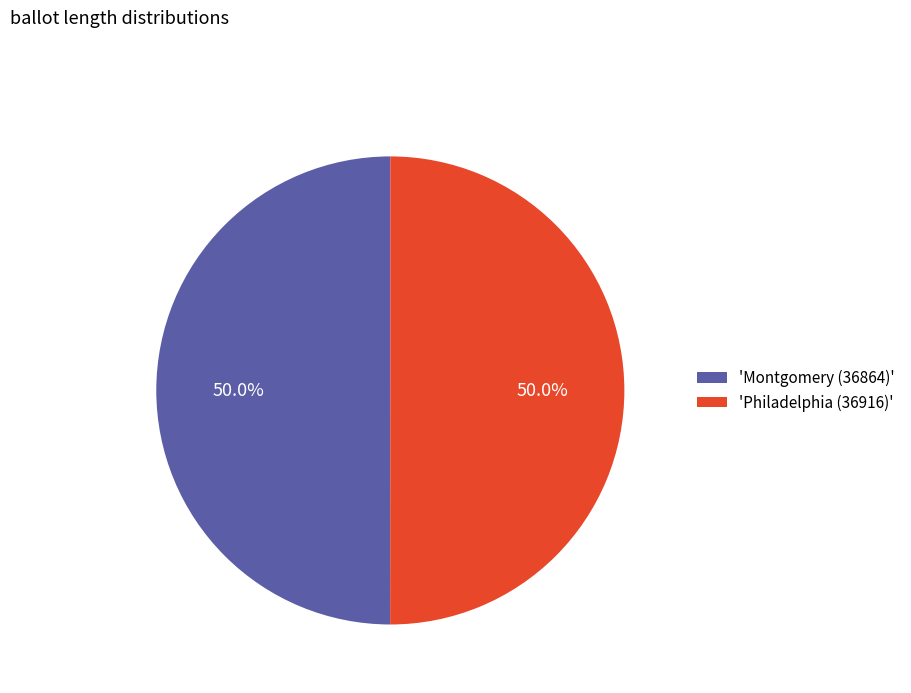

How many slices are in this pie chart?

2